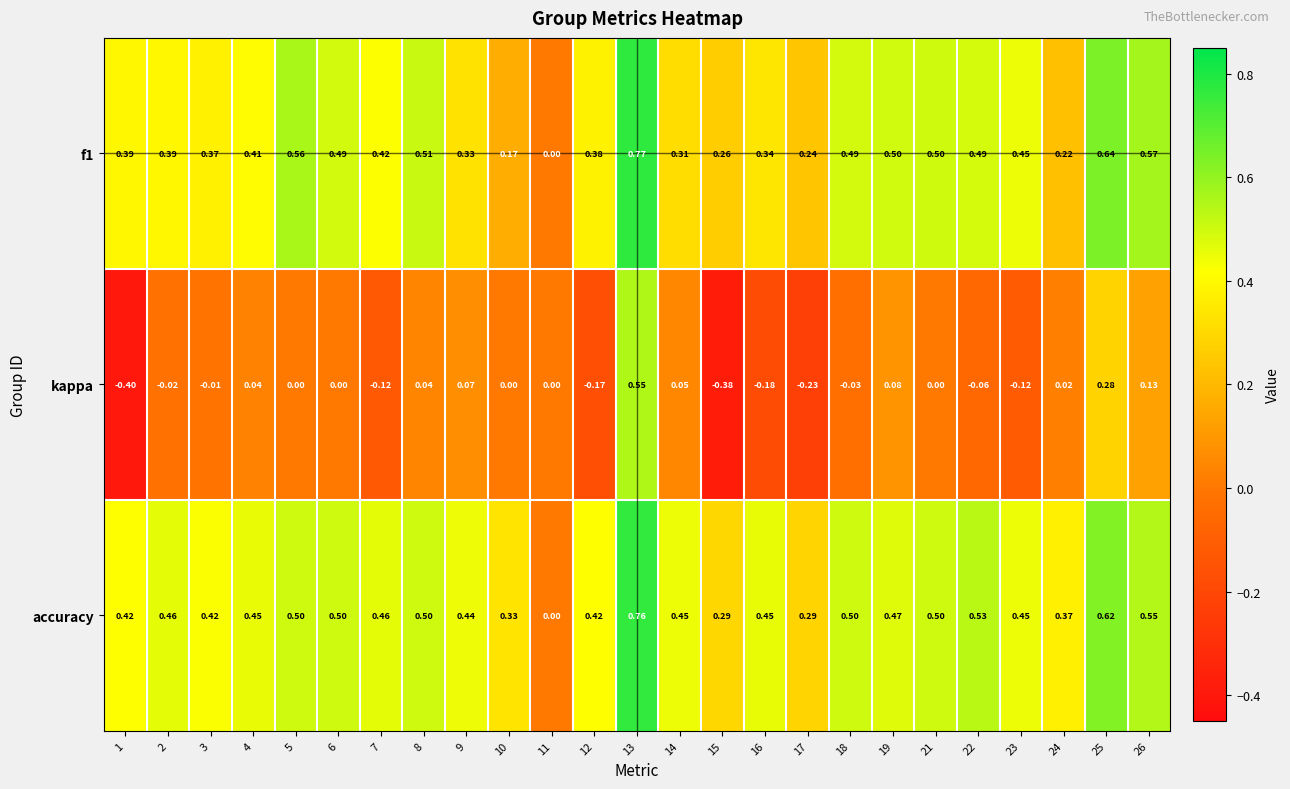

Is the value of kappa at 17 greater than the value of f1 at 12?

No